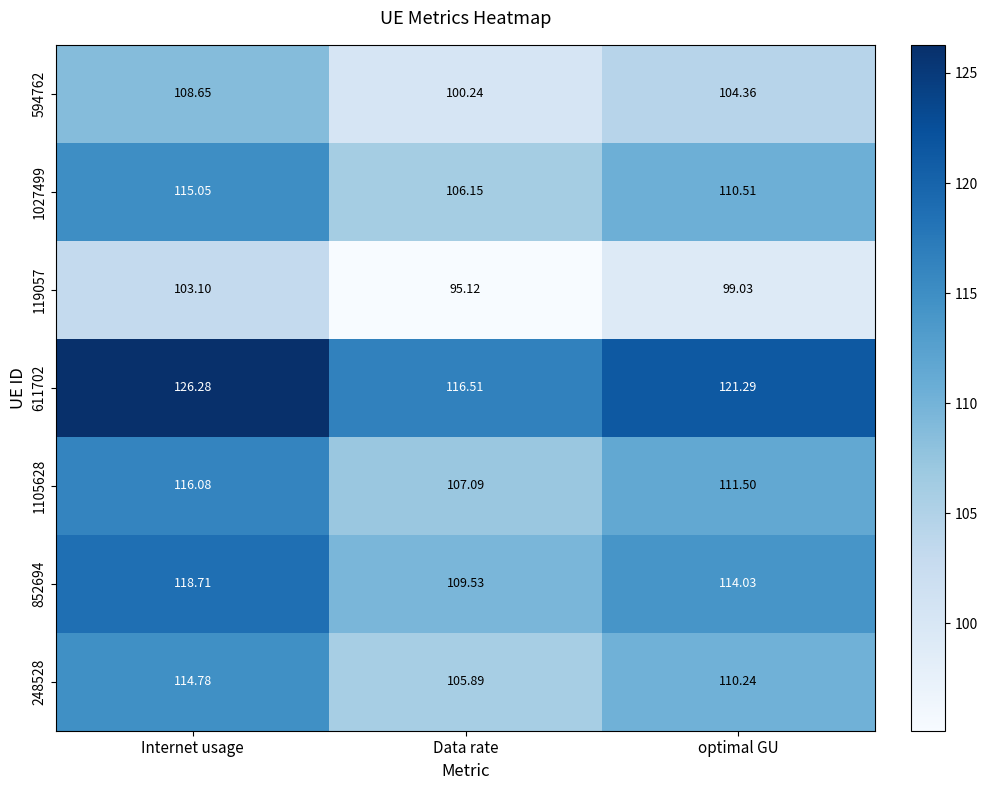

List the series in order of their peak value, highest first.

611702, 852694, 1105628, 1027499, 248528, 594762, 119057